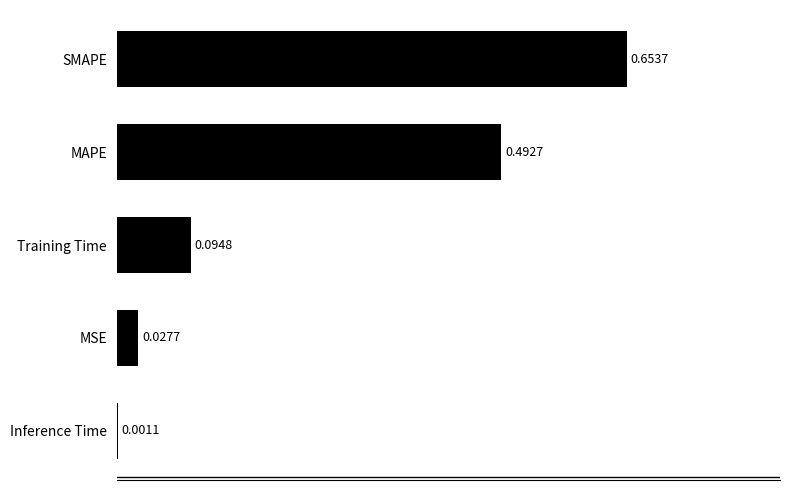

At which label is the value closest to 0?

Inference Time